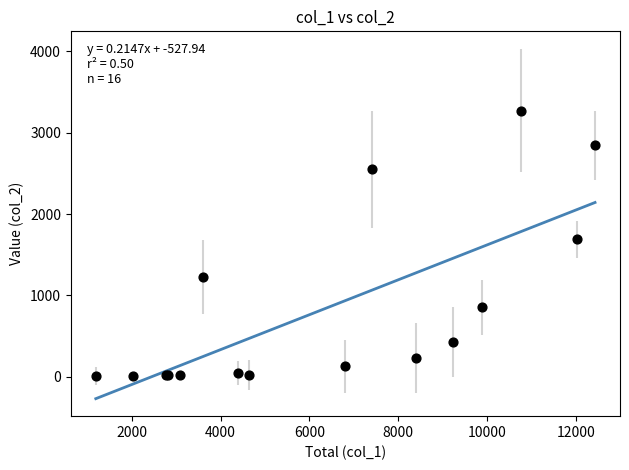

What Y value in the scatter plot is closest to 1638?

1690